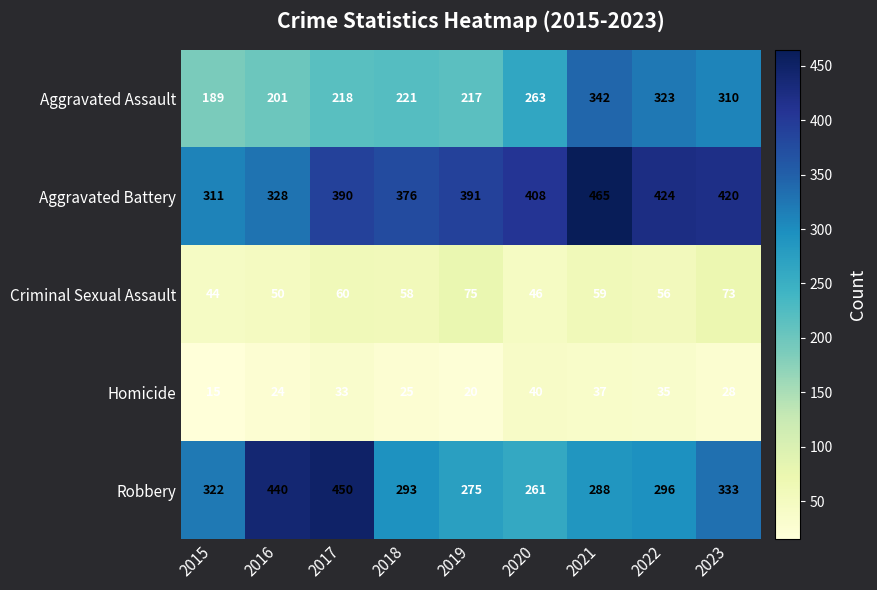

How many values in the Aggravated Battery series are below 391?

4